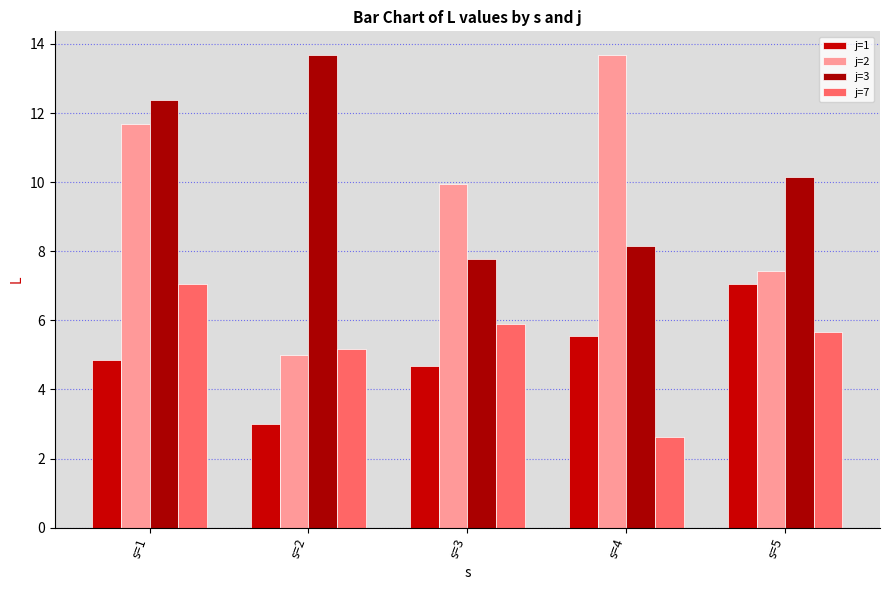

Rank the series at s=3 from highest to lowest value.

j=2, j=3, j=7, j=1